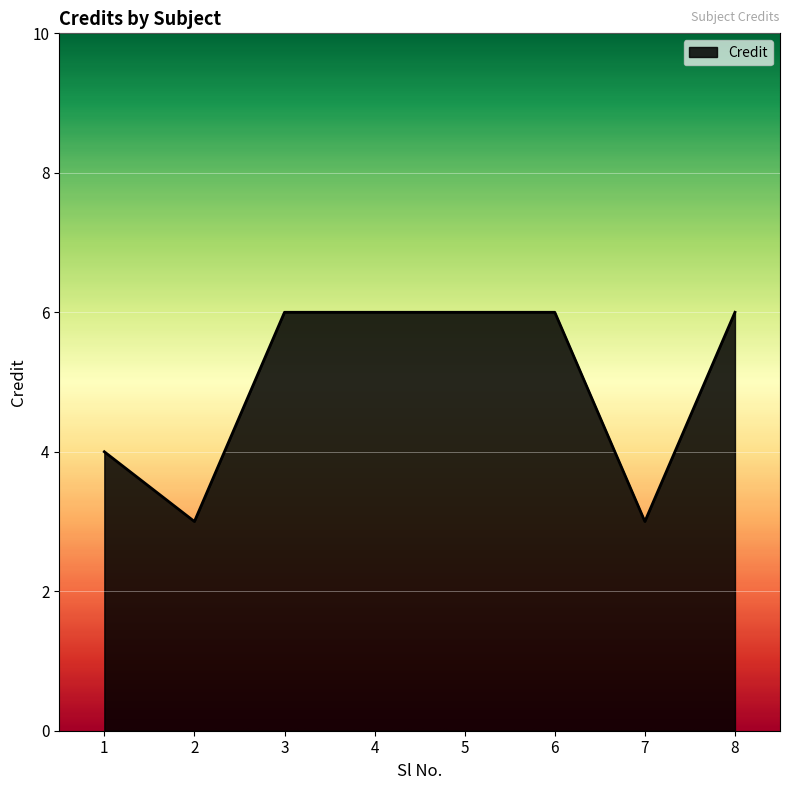

What is the average value?

5